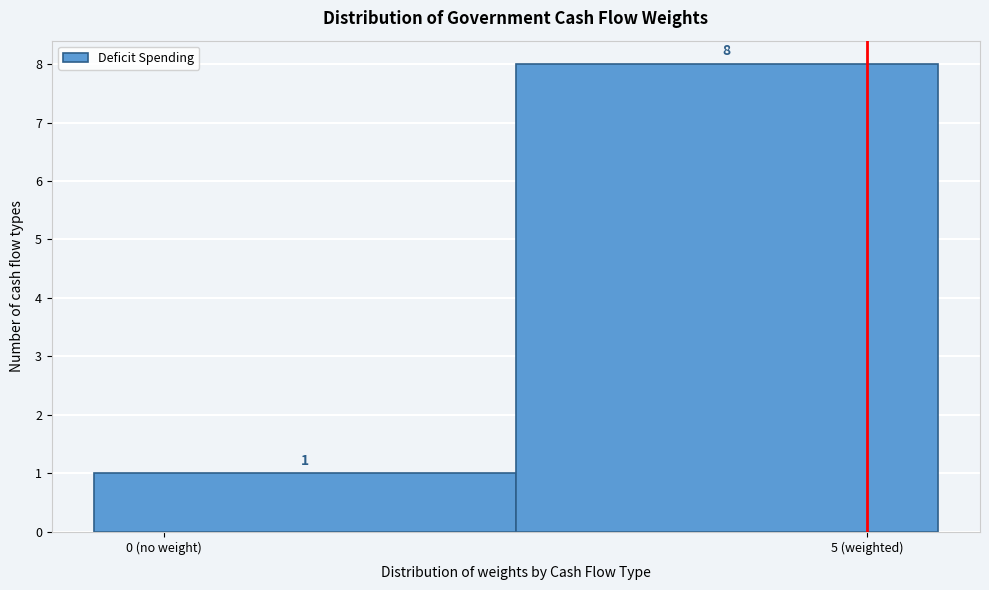

Reading left to right, what are all the values shown in this chart?

1	8